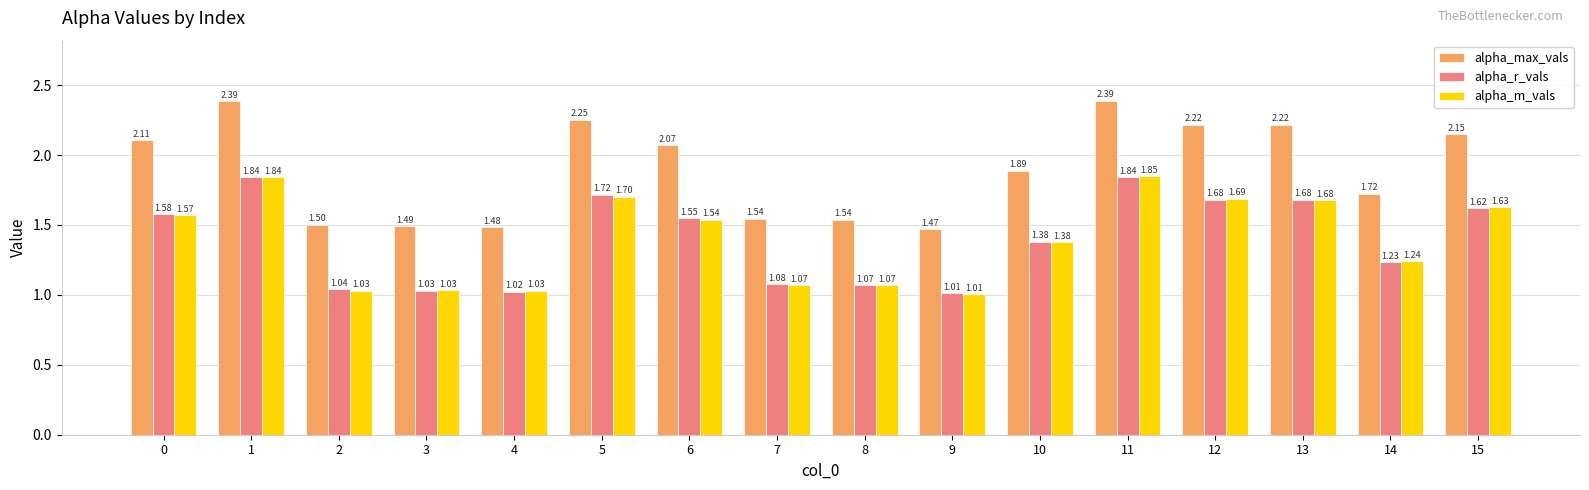

Rank the series by their maximum value, from highest to lowest.

alpha_max_vals, alpha_m_vals, alpha_r_vals